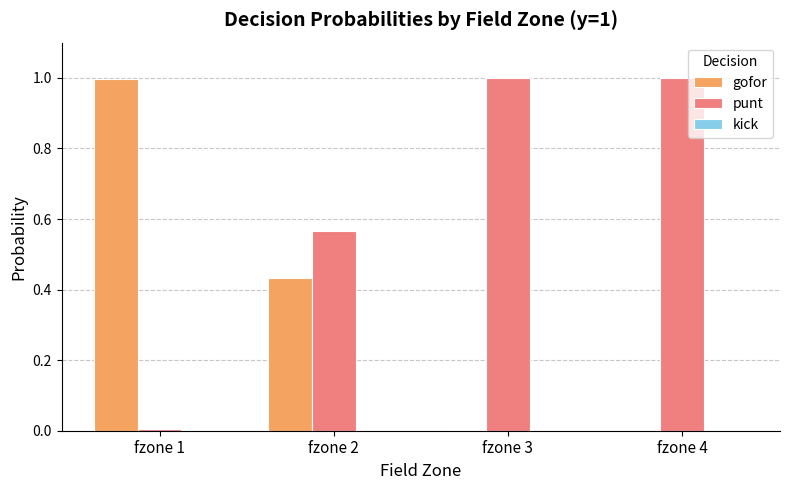

The punt series shows 0.8 at fzone 2. True or false?

False